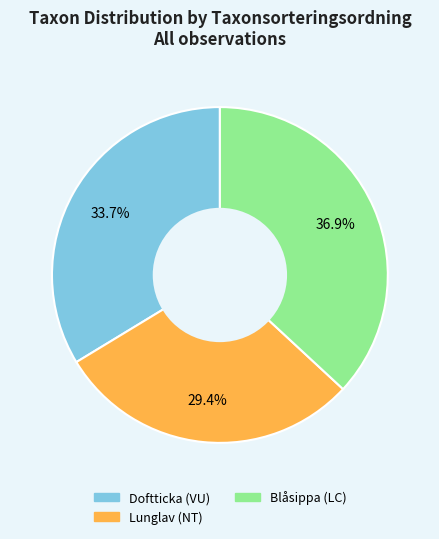

Rank the categories by value from lowest to highest.

Lunglav (NT), Doftticka (VU), Blåsippa (LC)